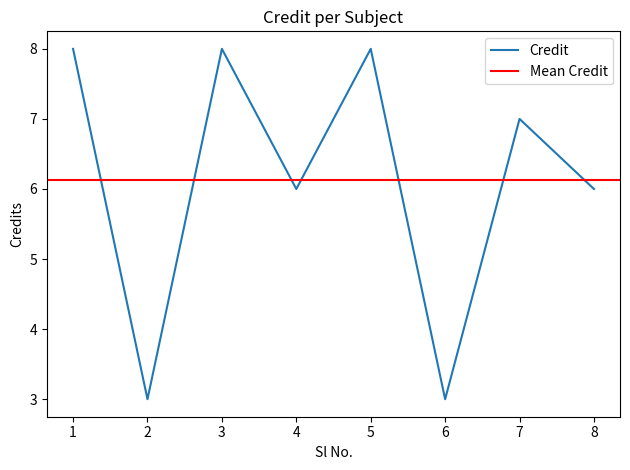

How many data points are above 7?

3